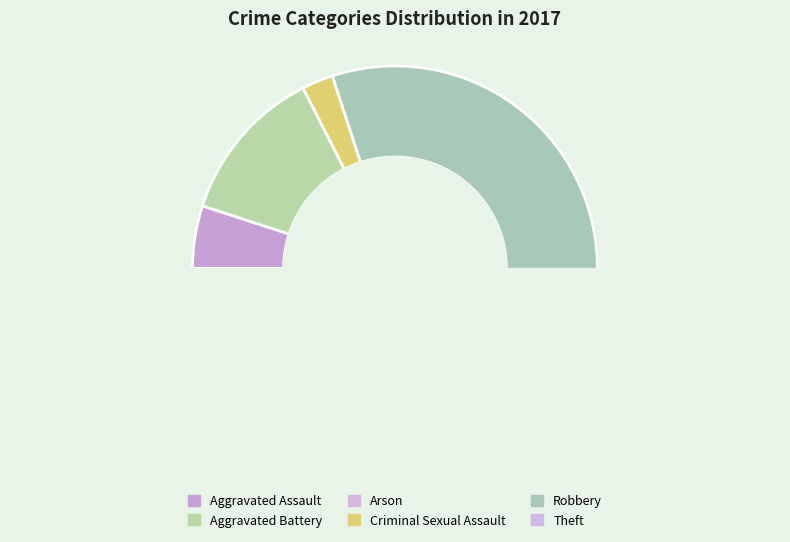

How much of the chart is everything except Arson?

100.0%